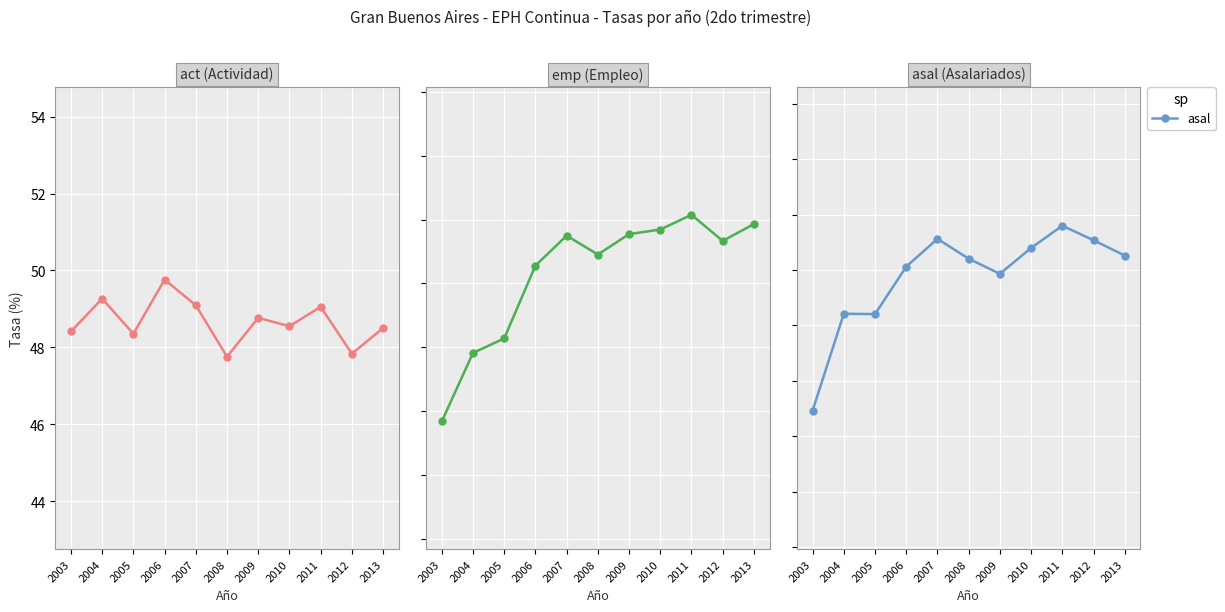

The emp series shows 20.5 at 2009. True or false?

False